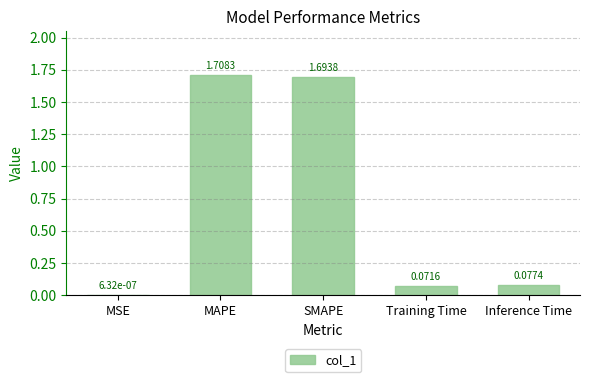

Which has a higher value, MSE or MAPE?

MAPE